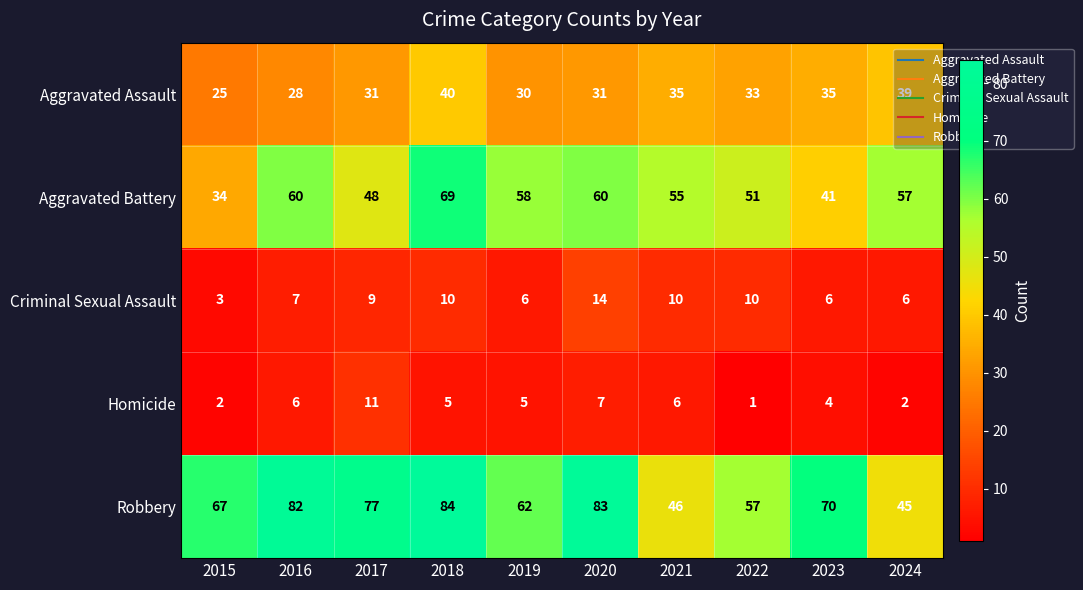

The Homicide series shows 5 at 2018. True or false?

True